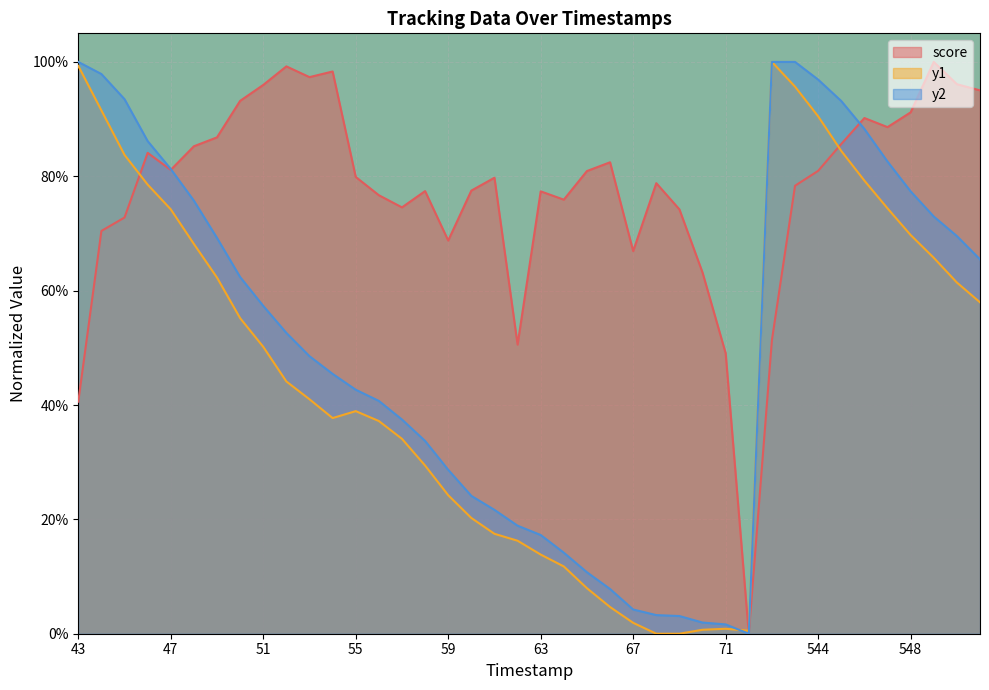

The value of score at 57 is 1.2. True or false?

False